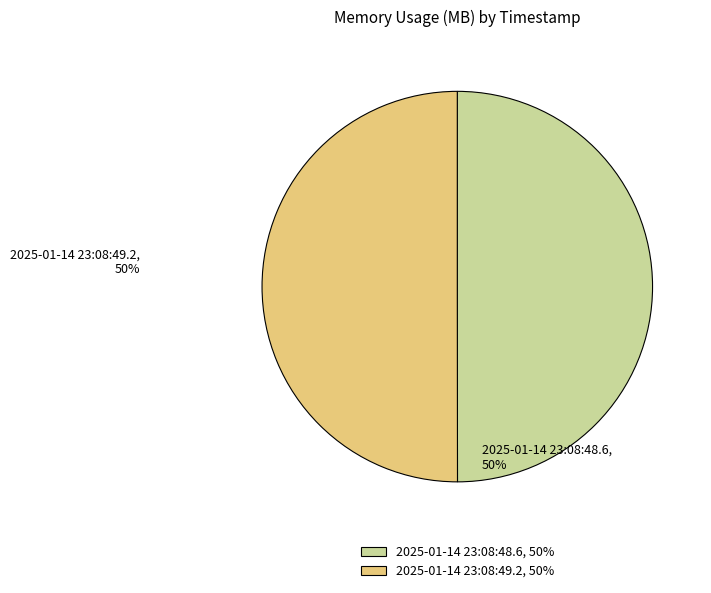

Is it true that 2025-01-14 23:08:49.2 is 37% of the pie?

False